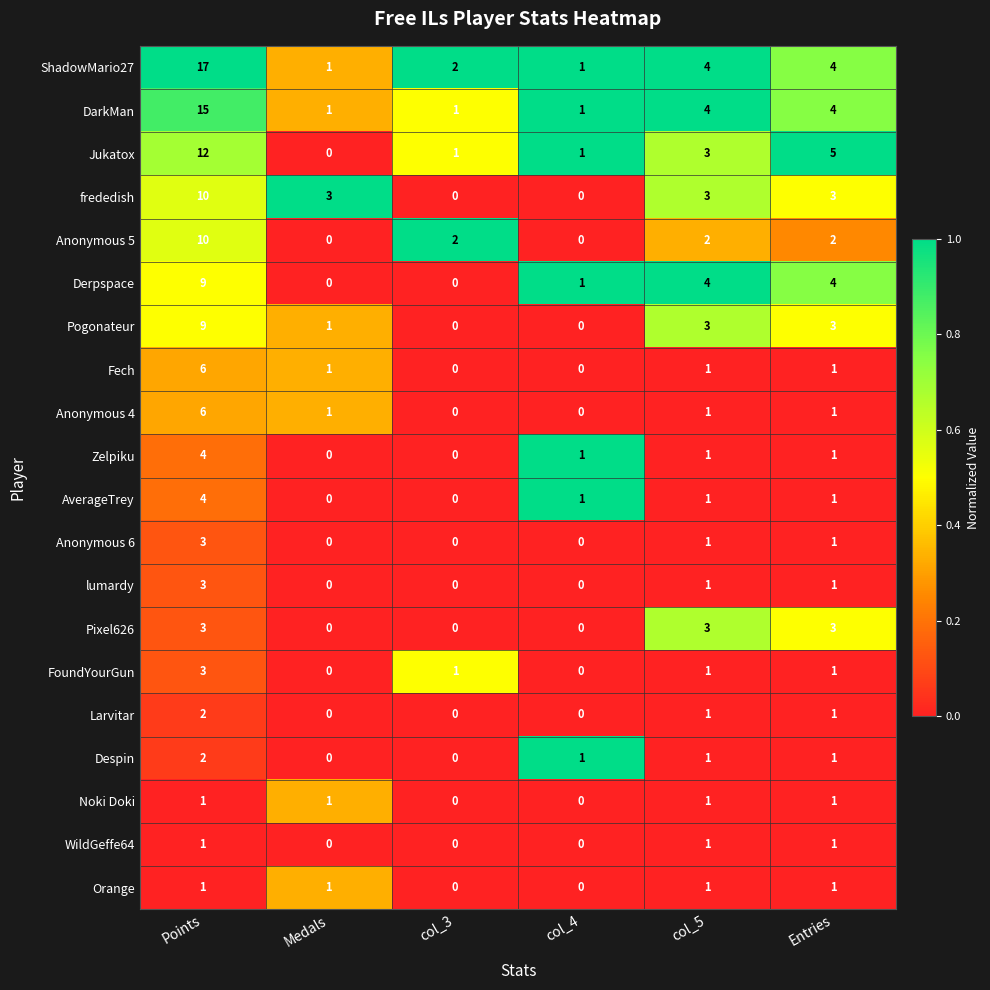

Is it true that DarkMan equals 26 at Points?

False